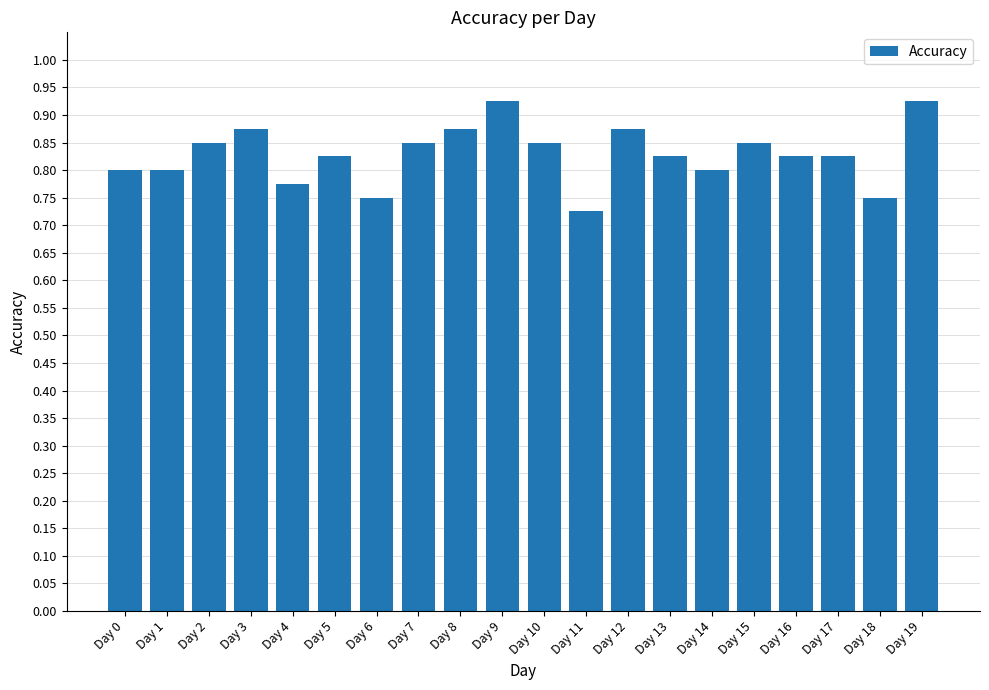

Which has a higher value, Day 6 or Day 10?

Day 10